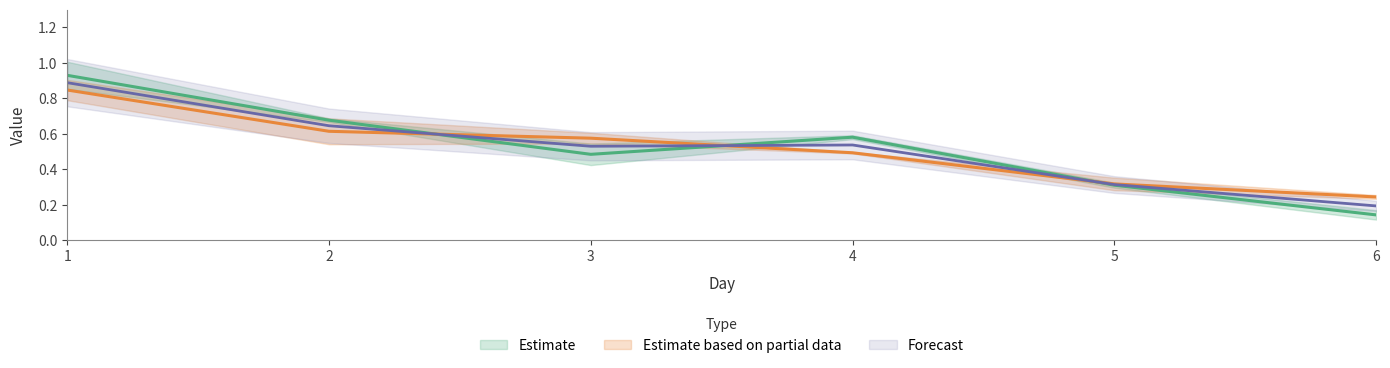

What is the sum of all rep2 values?

3.1